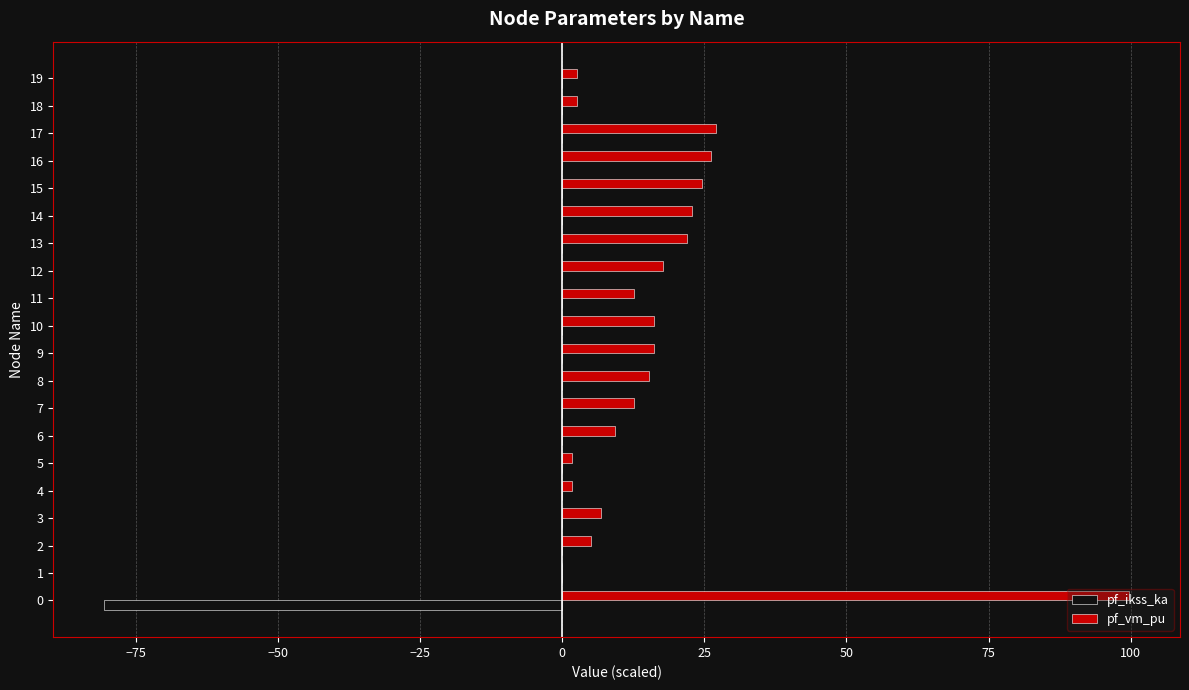

What is the sum of all pf_ikss_ka values?

-80.5